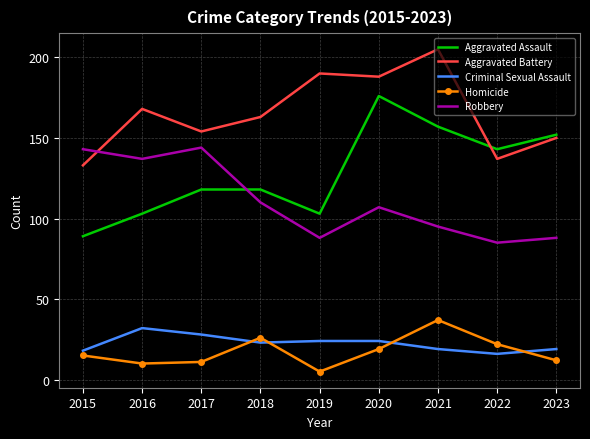

True or false: Homicide has a value of 24 at 2015.

False